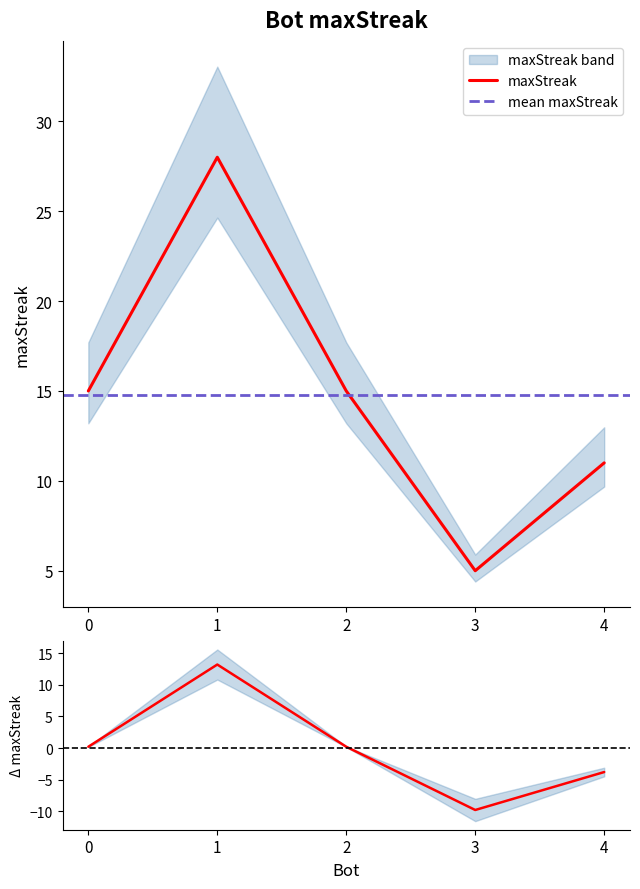

What is the difference between the maximum and minimum values?

23